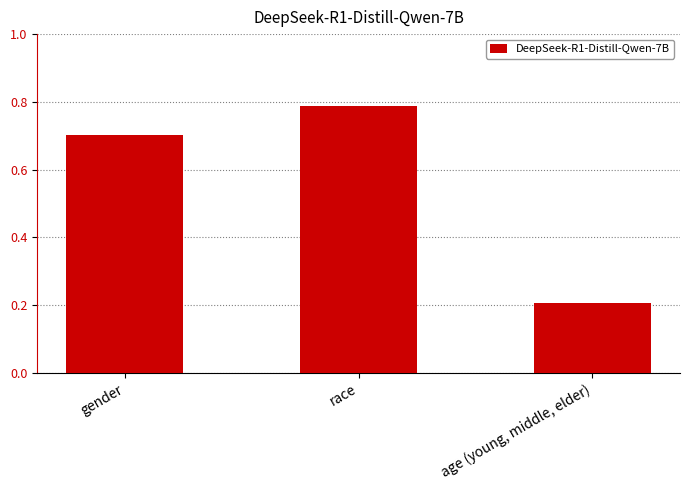

What is the difference between the second highest and minimum values?

0.5